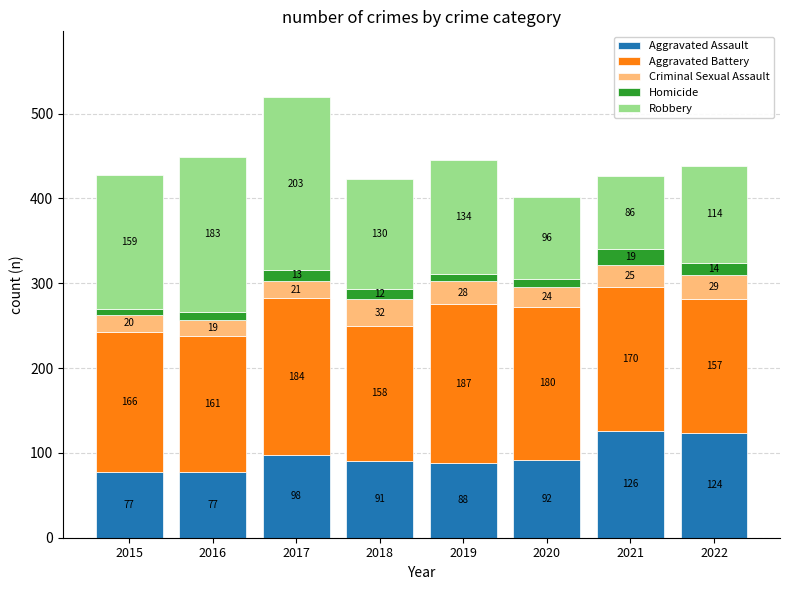

Which category has the highest value in the Aggravated Assault series?

2021